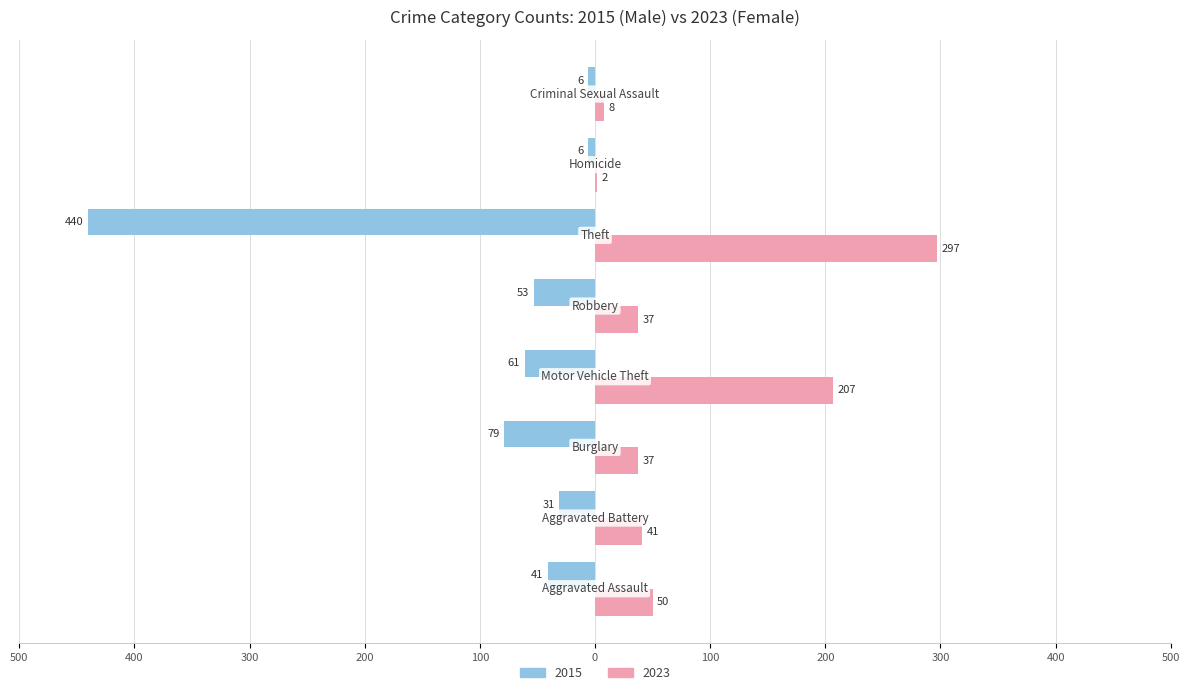

Are the bars grouped side by side (vs. stacked)?

Yes